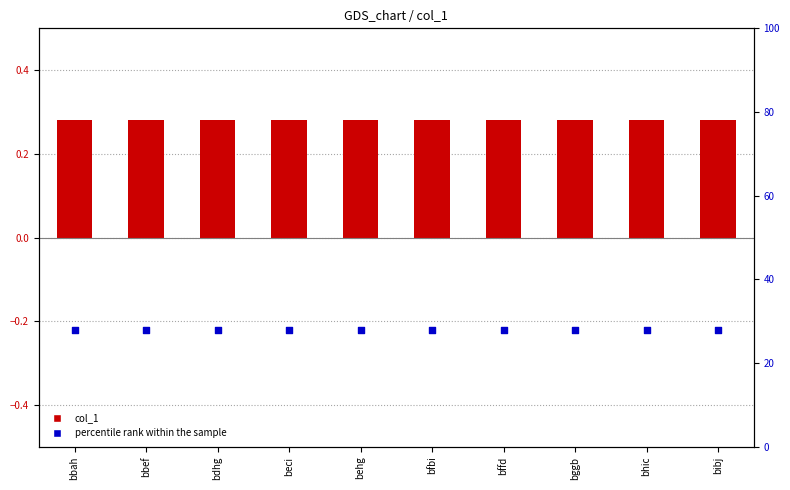

What are all the series names shown in the legend?

col_1, percentile rank within the sample